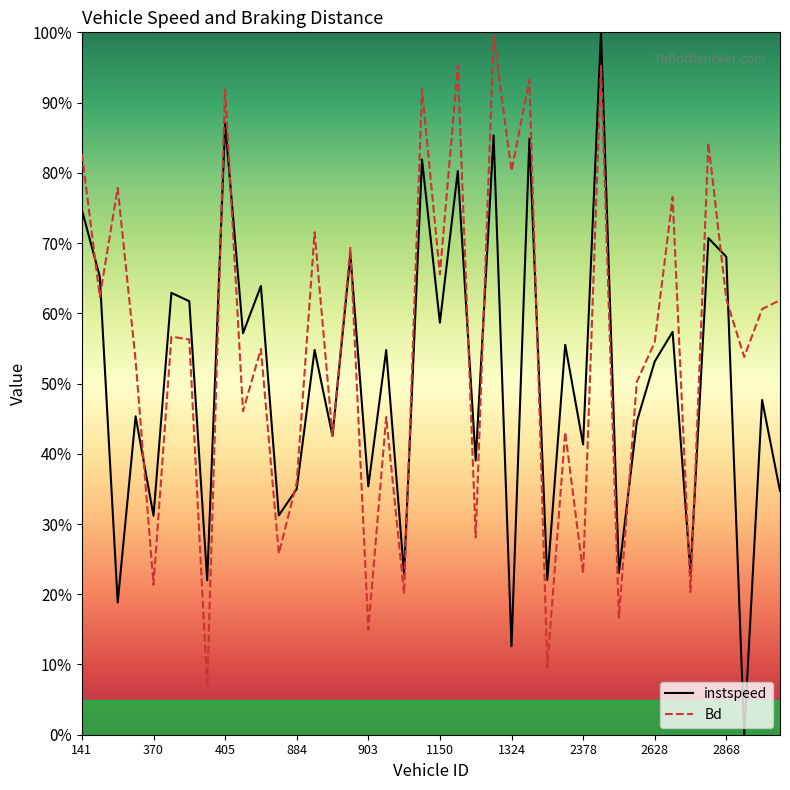

What is the minimum value for Bd?

0.1